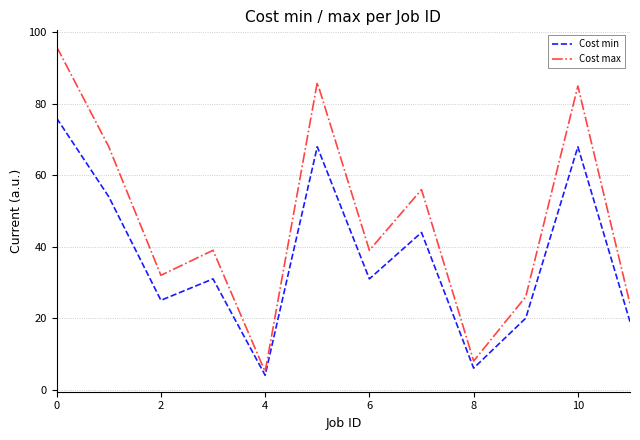

Which series has the largest total across all categories?

Cost max